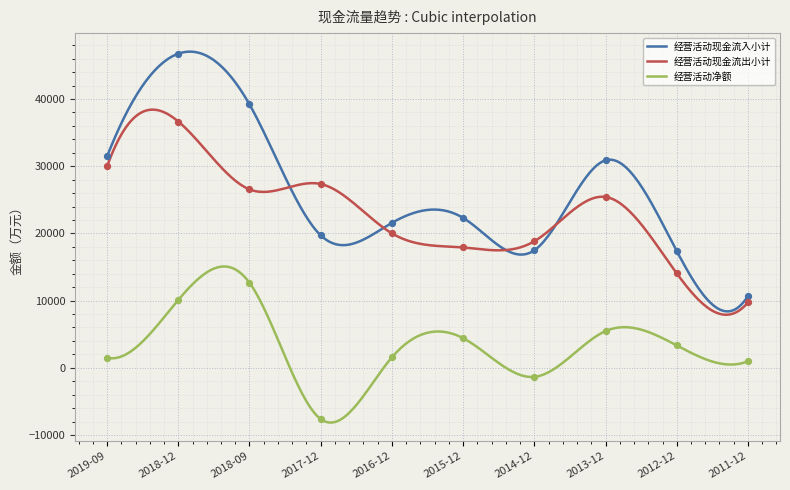

What is the maximum value for 经营活动现金流出小计?

38424.5